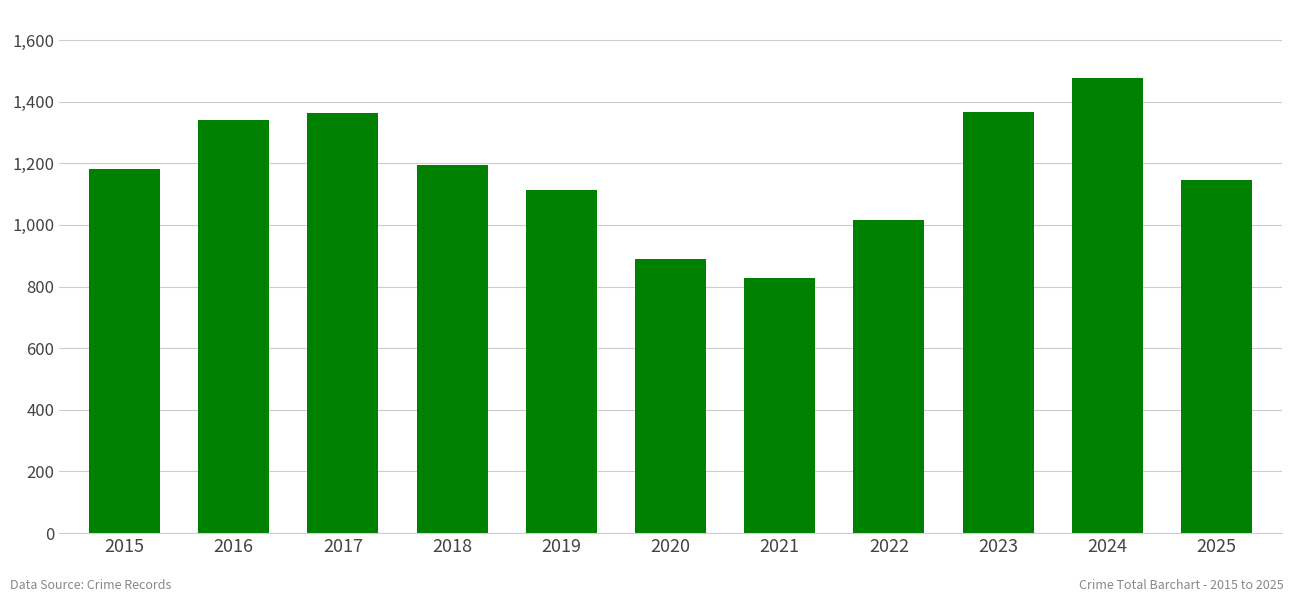

Which category has the lowest value across all series?

2021